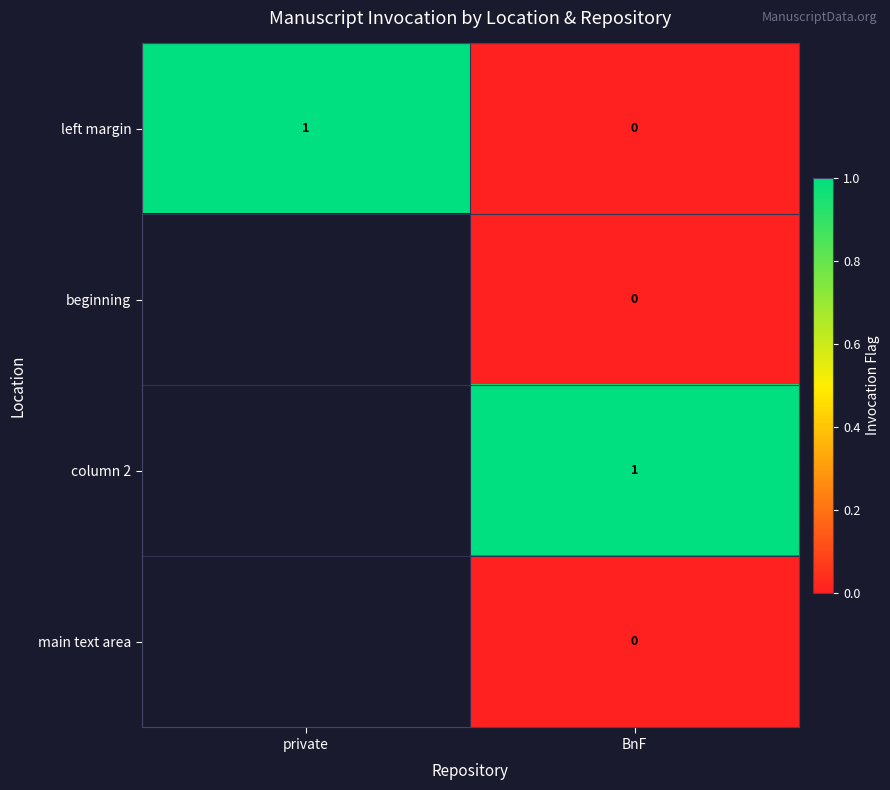

True or false: left margin has a value of 1 at private.

True